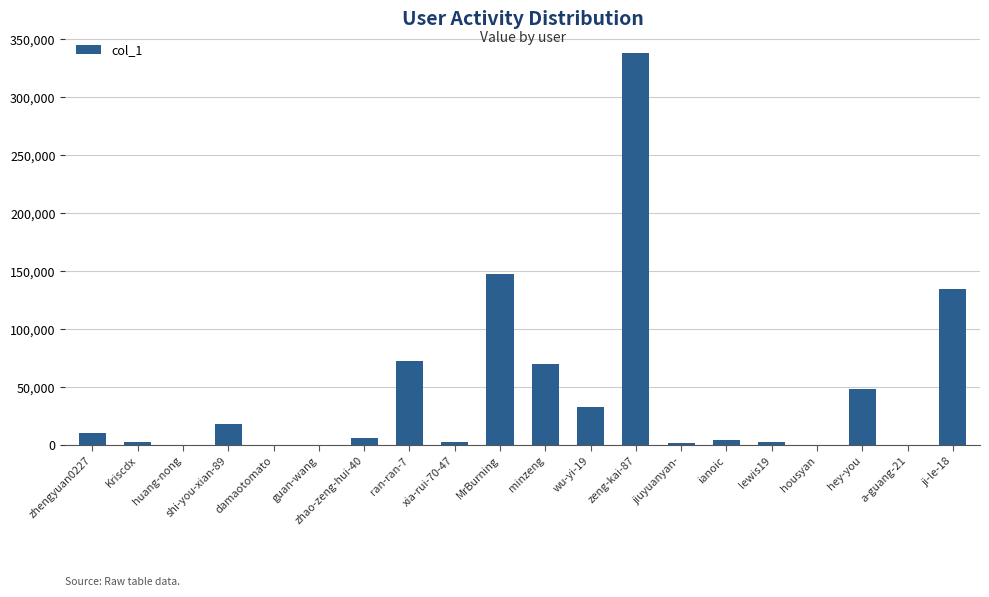

What is the sum of all values?

894079